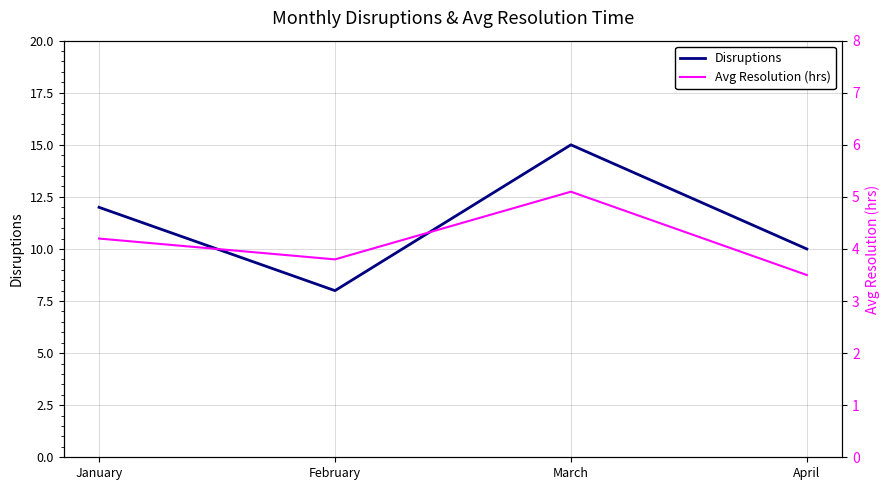

Reading left to right, list all the values displayed in this chart.

Disruptions: January=12.0	February=8.0	March=15.0	April=10.0
Avg Resolution (hrs): January=4.2	February=3.8	March=5.1	April=3.5